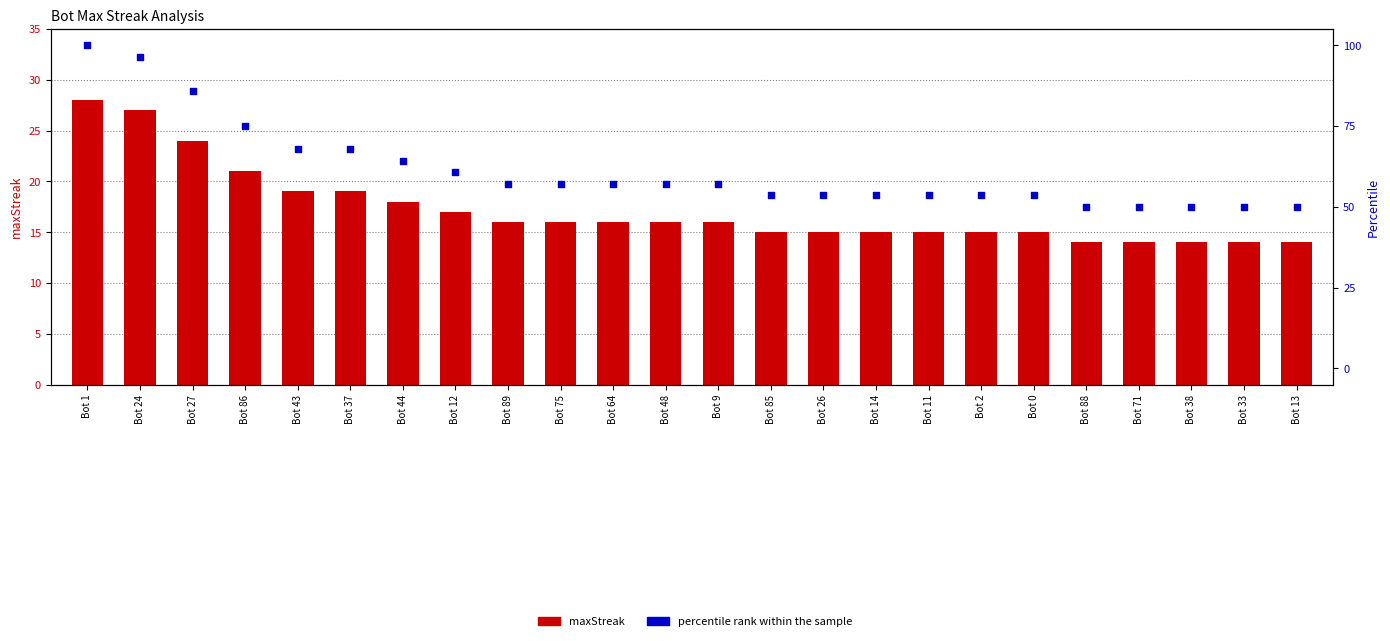

Is the value of percentile rank within the sample at Bot 12 greater than the value of maxStreak at Bot 33?

Yes